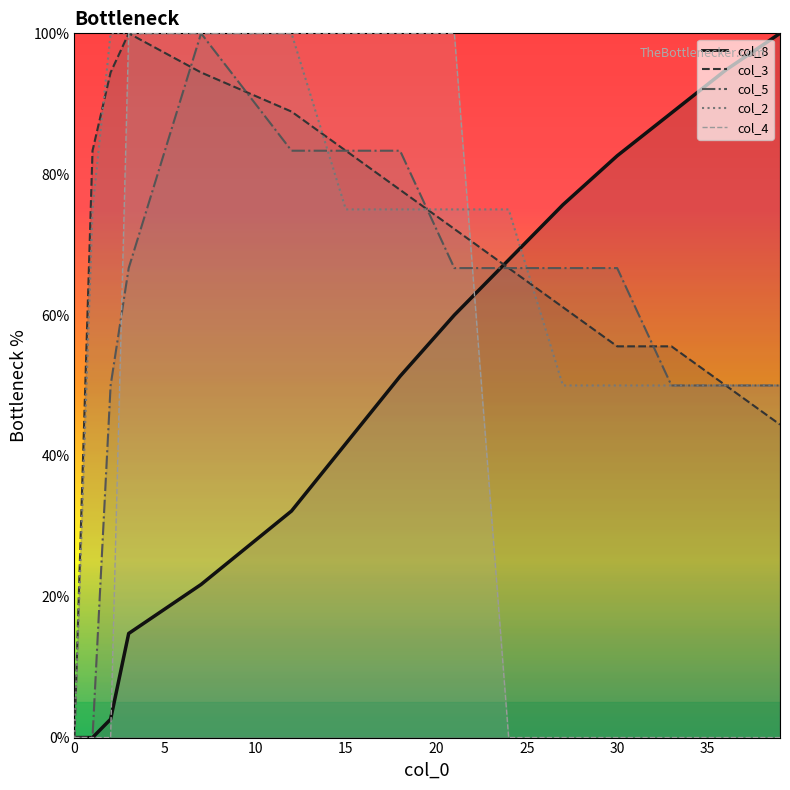

What value does the col_5 series have at 21?

66.7